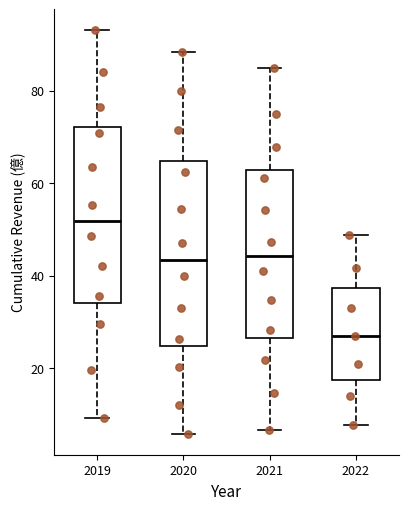

Where does the upper whisker of the box at x = 2021 end on the y-axis? The values are not printed on the chart, so give them approximately, as read against the axis.

84